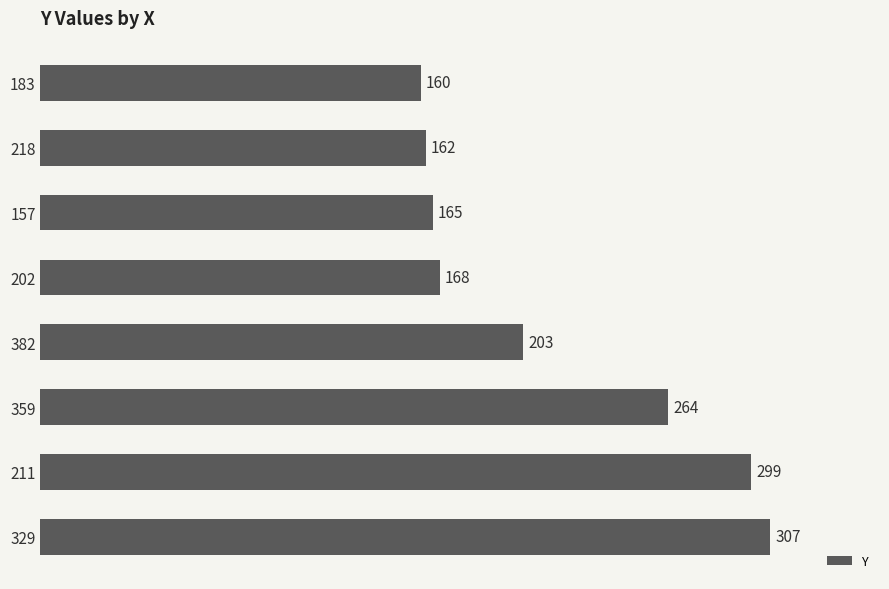

What is the sum of all values?

1728